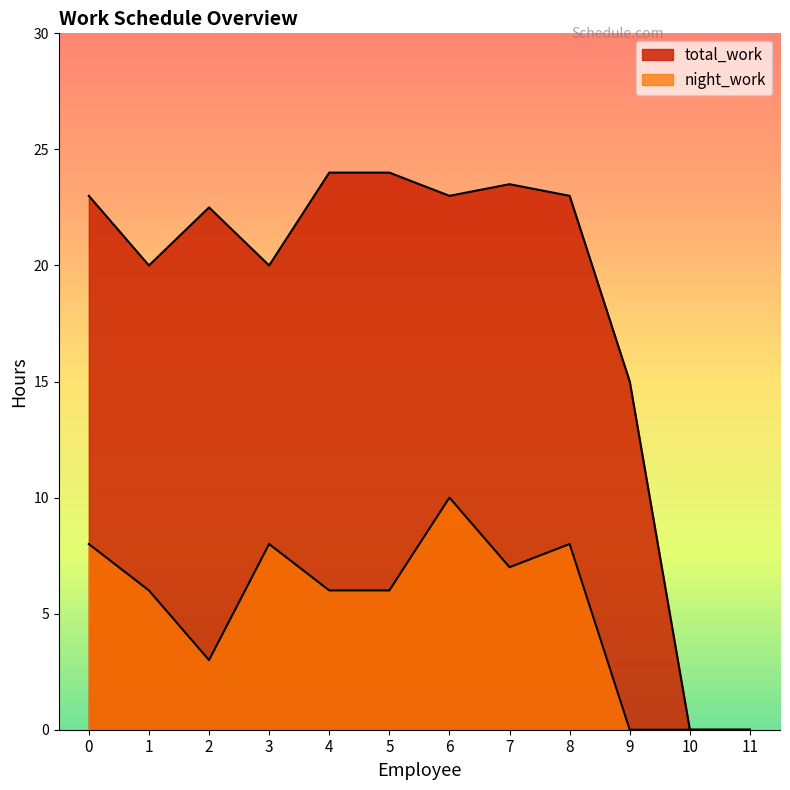

At which category is the sum across all series the highest?

6